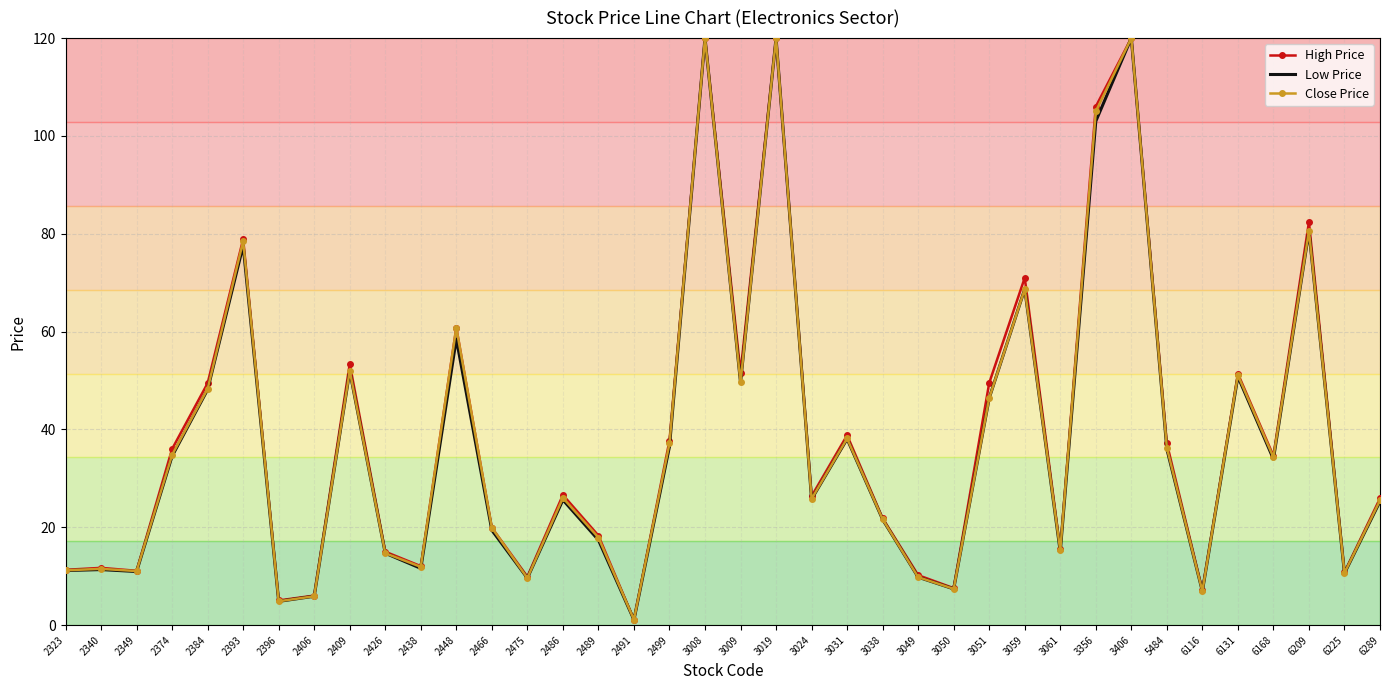

What is the greatest value displayed?

120.0